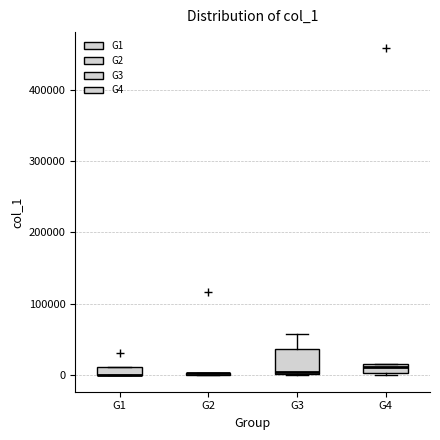

Where is the lower edge of the box for G1 on the y-axis? The values are not printed on the chart, so give them approximately, as read against the axis.

0